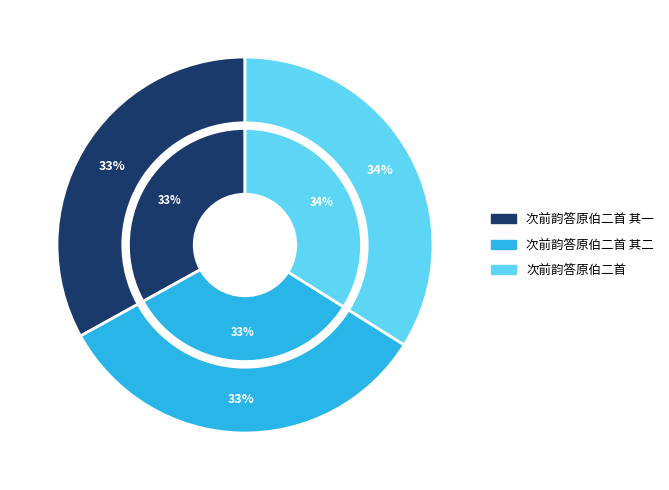

What percentage is the 次前韵答原伯二首 其二 slice, to the nearest percent?

33%